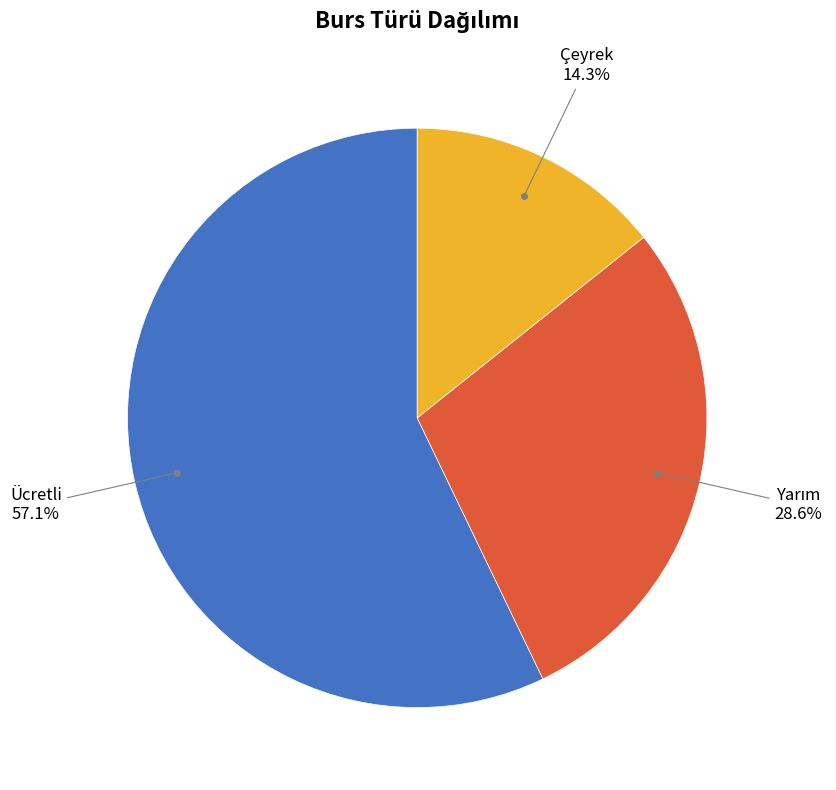

Does any single category account for the majority?

Yes